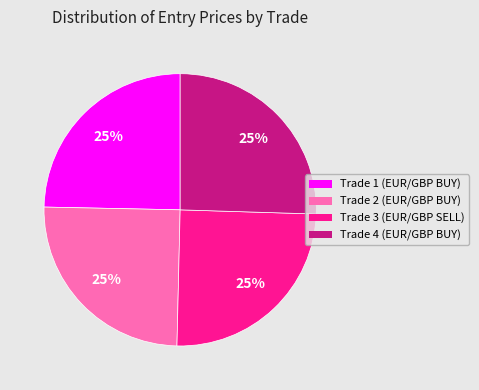

The Trade 4 (EUR/GBP BUY) slice represents 25% of the pie. True or false?

True